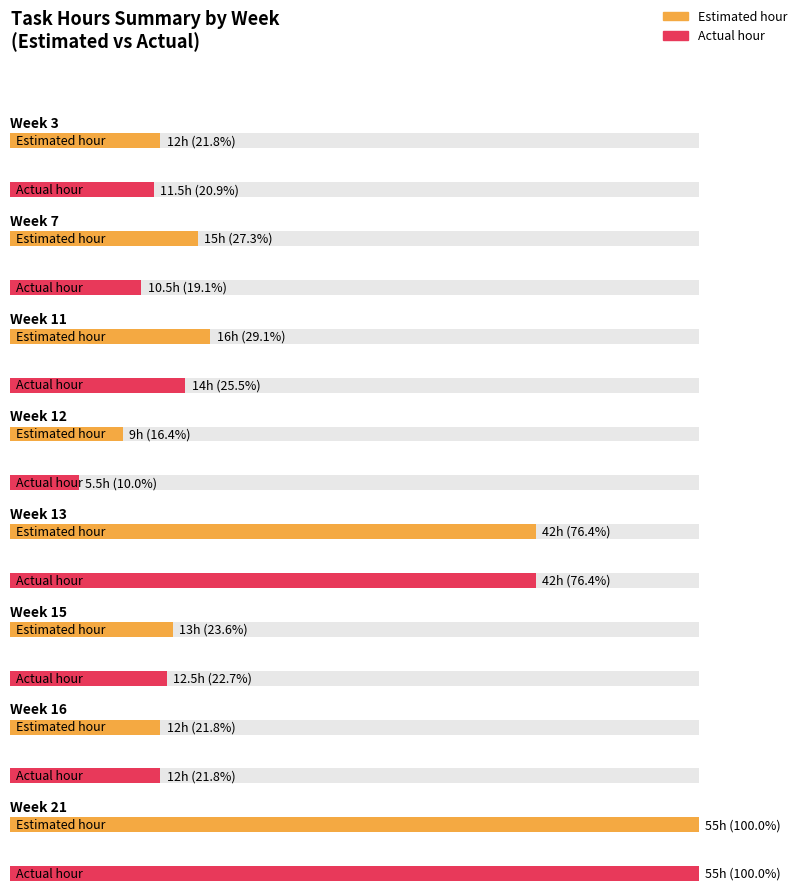

At Week 13, list the series in order from largest to smallest.

Estimated hour, Actual hour